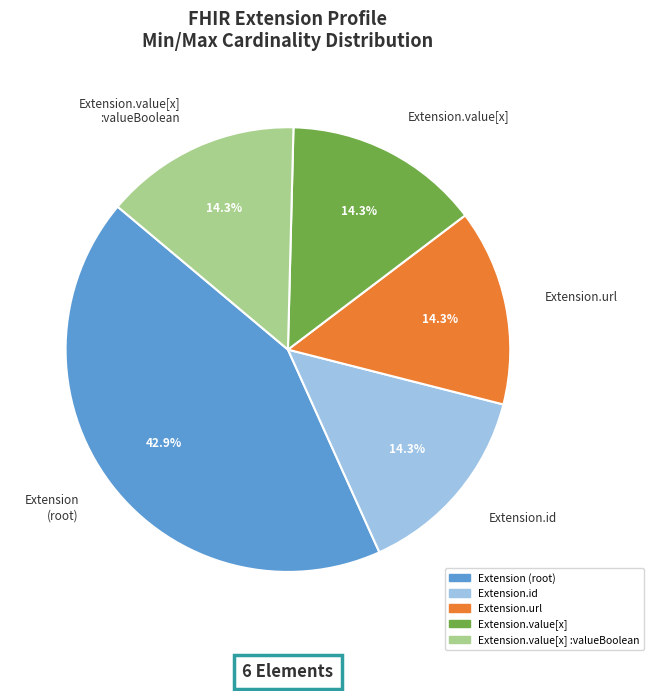

Approximately how many times larger is the value at Extension.url compared to Extension.value[x] :valueBoolean?

1.0